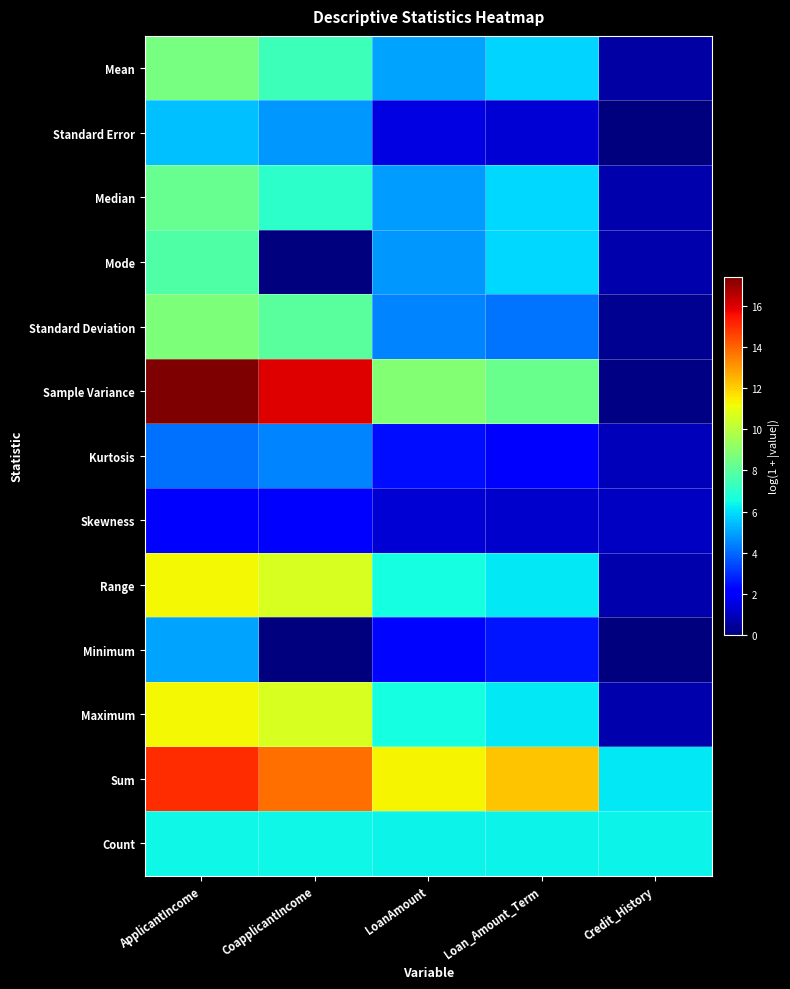

Which has a higher value, ApplicantIncome or Credit_History?

ApplicantIncome